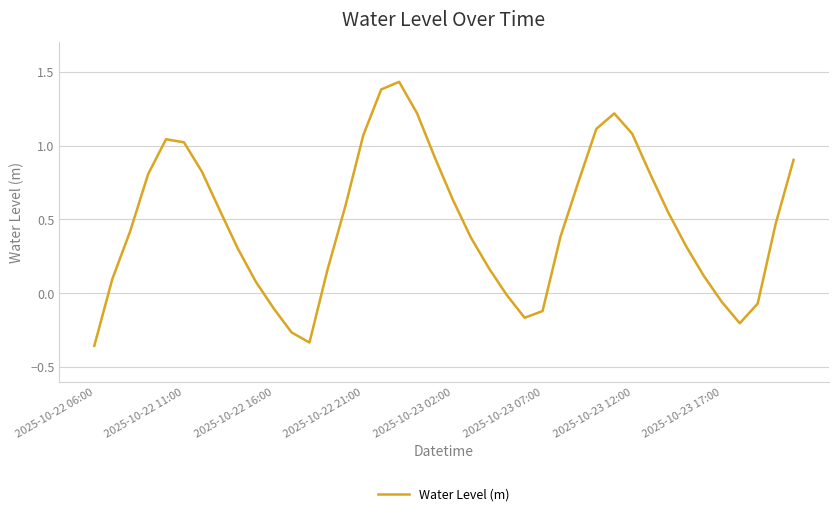

What is the difference between the maximum and minimum values?

1.8